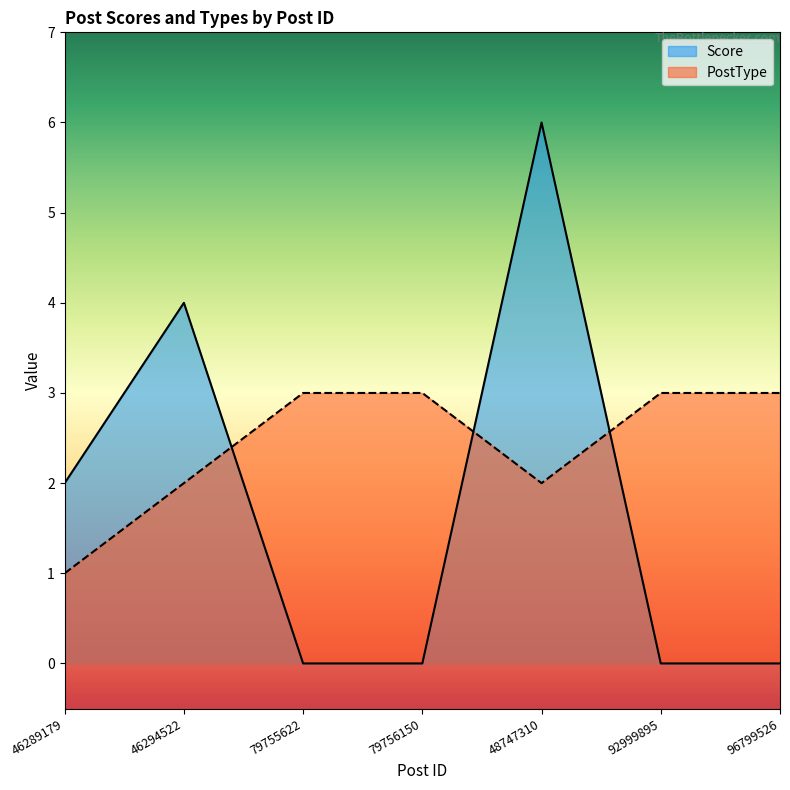

At which category is the sum across all series the highest?

48747310